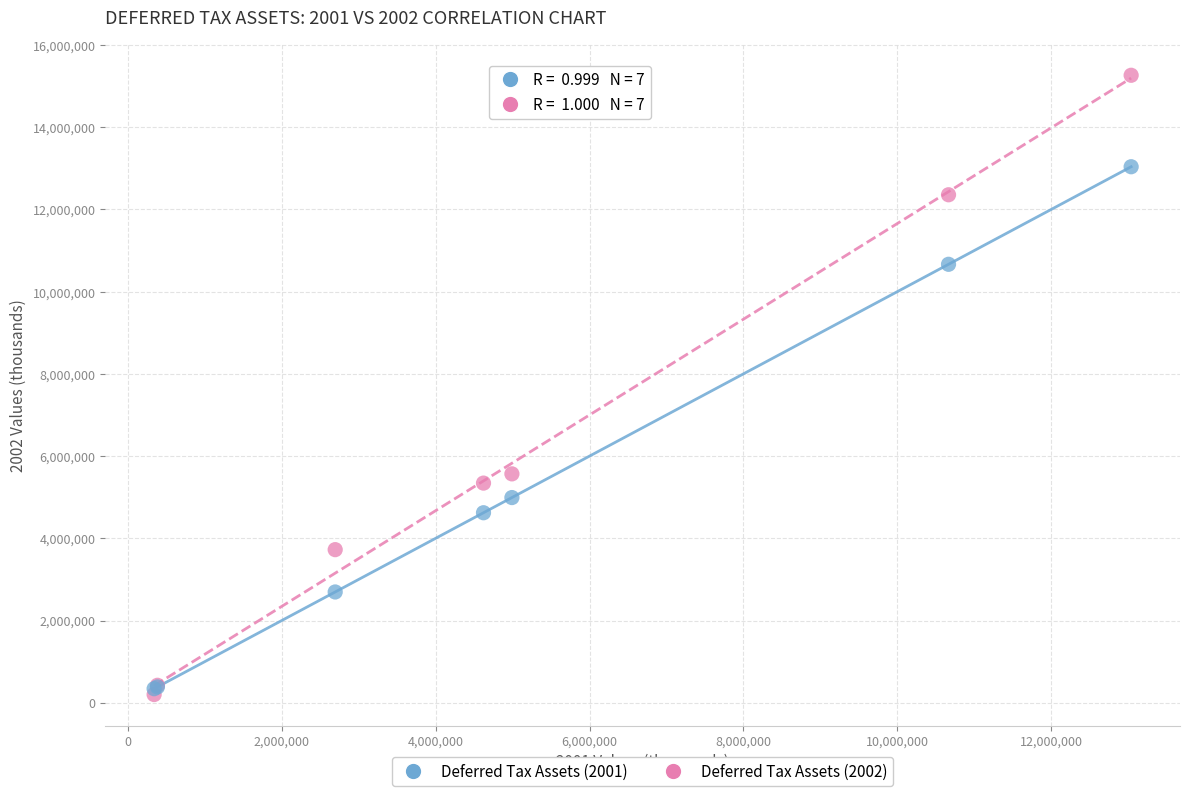

Across all series, what Y value is closest to 7731106?

5567793